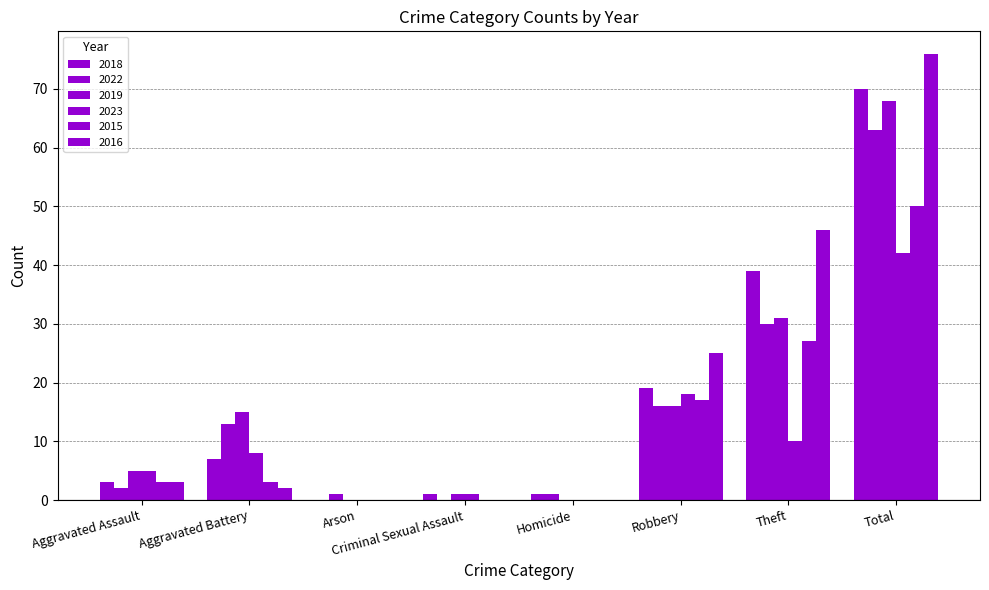

Reading left to right, list all the values displayed in this chart.

2018: Aggravated Assault=3	Aggravated Battery=7	Arson=0	Criminal Sexual Assault=1	Homicide=1	Robbery=19	Theft=39	Total=70
2022: Aggravated Assault=2	Aggravated Battery=13	Arson=1	Criminal Sexual Assault=0	Homicide=1	Robbery=16	Theft=30	Total=63
2019: Aggravated Assault=5	Aggravated Battery=15	Arson=0	Criminal Sexual Assault=1	Homicide=0	Robbery=16	Theft=31	Total=68
2023: Aggravated Assault=5	Aggravated Battery=8	Arson=0	Criminal Sexual Assault=1	Homicide=0	Robbery=18	Theft=10	Total=42
2015: Aggravated Assault=3	Aggravated Battery=3	Arson=0	Criminal Sexual Assault=0	Homicide=0	Robbery=17	Theft=27	Total=50
2016: Aggravated Assault=3	Aggravated Battery=2	Arson=0	Criminal Sexual Assault=0	Homicide=0	Robbery=25	Theft=46	Total=76